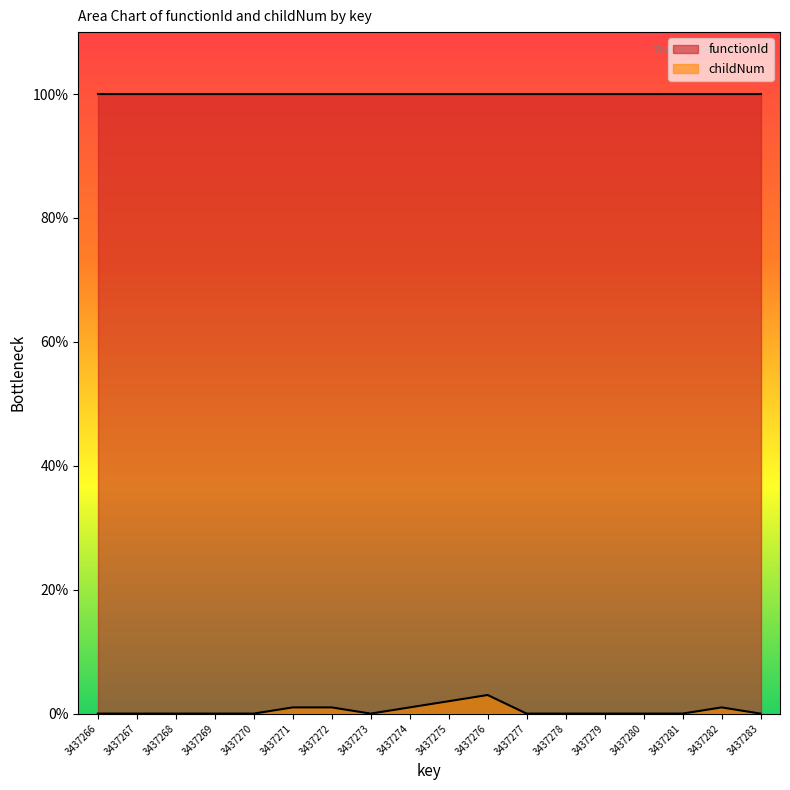

The value of functionId at 3437268 is 70. True or false?

False